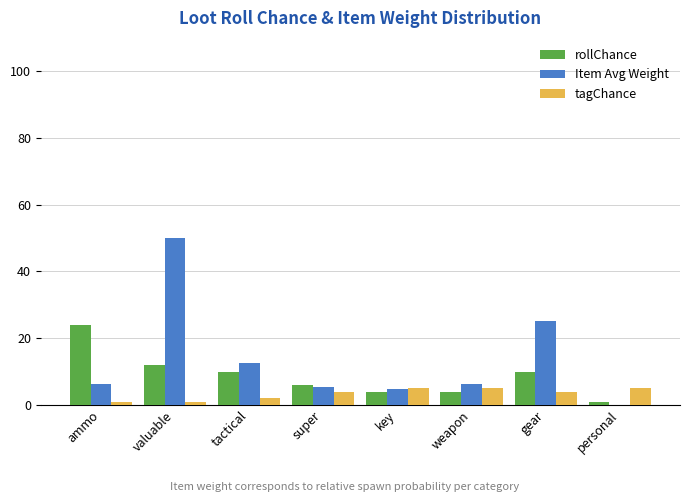

What are all the series names shown in the legend?

rollChance, Item Avg Weight, tagChance